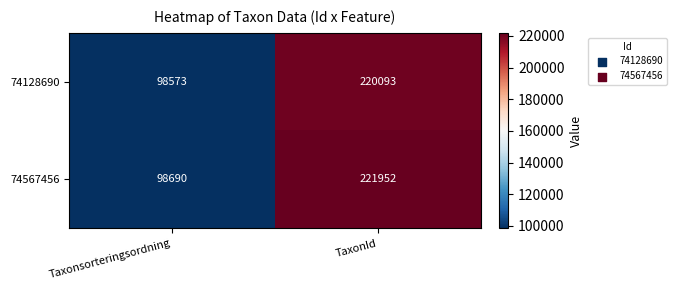

At how many categories does at least one series exceed 165755?

1